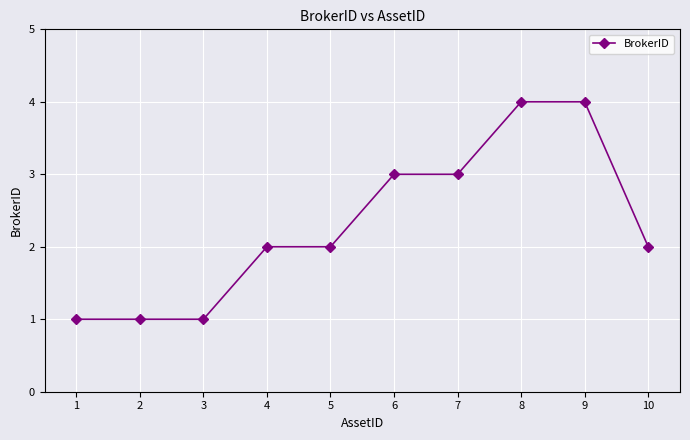

The chart shows a value of 1 at 2. True or false?

True